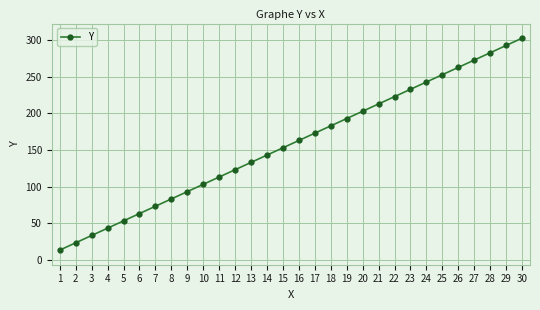

How many lines are shown in the chart?

1